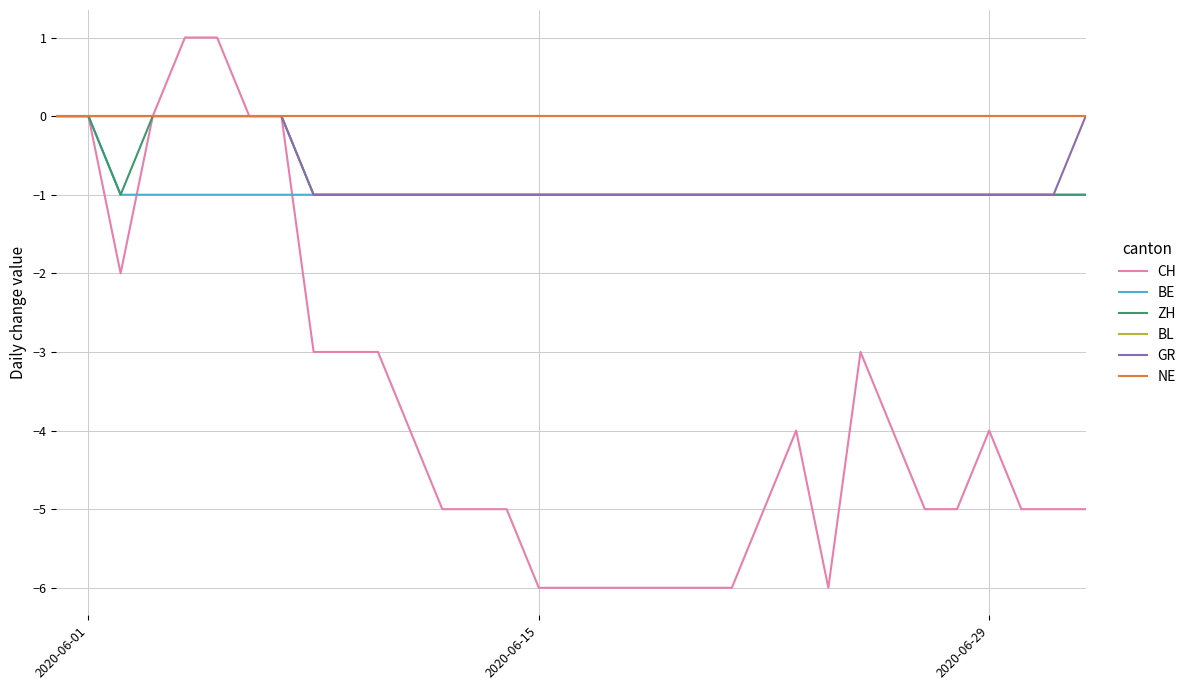

True or false: NE and BE cross at least once.

False